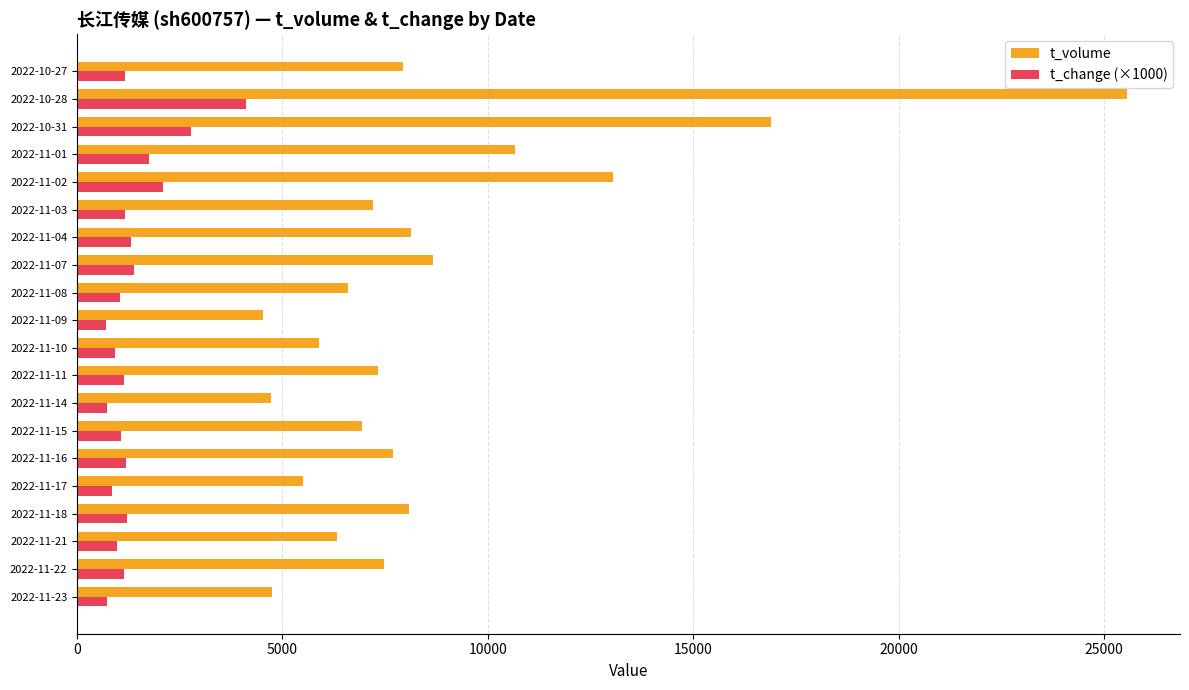

At which category does the chart reach its peak across all series?

2022-10-28